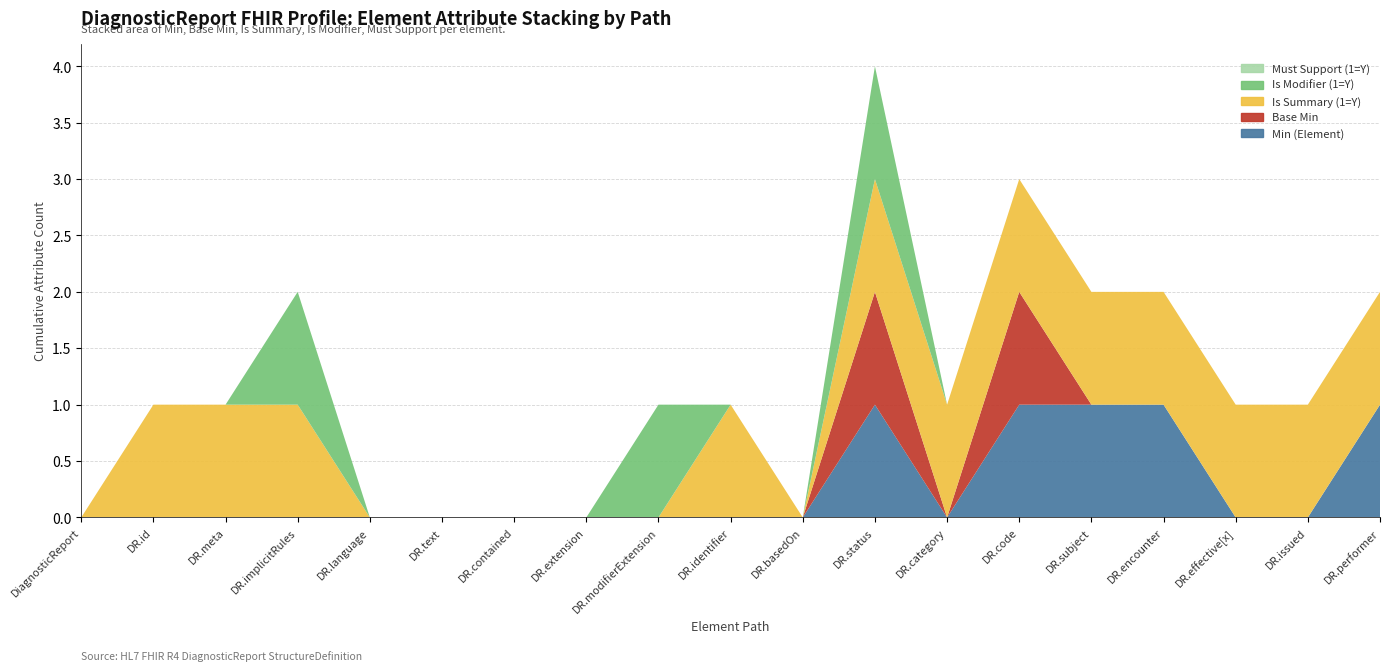

Reading left to right, transcribe all the data shown in this chart.

Min (Element): 0	0	0	0	0	0	0	0	0	0	0	1	0	1	1	1	0	0	1
Base Min: 0	0	0	0	0	0	0	0	0	0	0	1	0	1	0	0	0	0	0
Is Summary (1=Y): 0	1	1	1	0	0	0	0	0	1	0	1	1	1	1	1	1	1	1
Is Modifier (1=Y): 0	0	0	1	0	0	0	0	1	0	0	1	0	0	0	0	0	0	0
Must Support (1=Y): 0	0	0	0	0	0	0	0	0	0	0	0	0	0	0	0	0	0	0